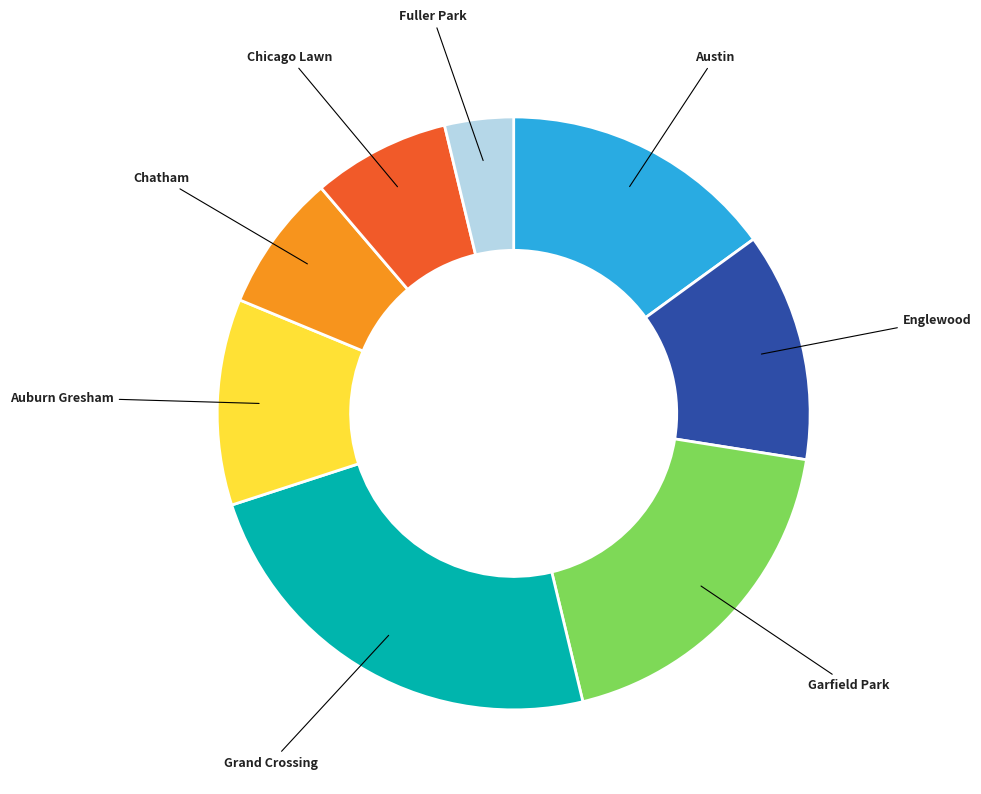

Is there any slice that represents more than half of the pie?

No